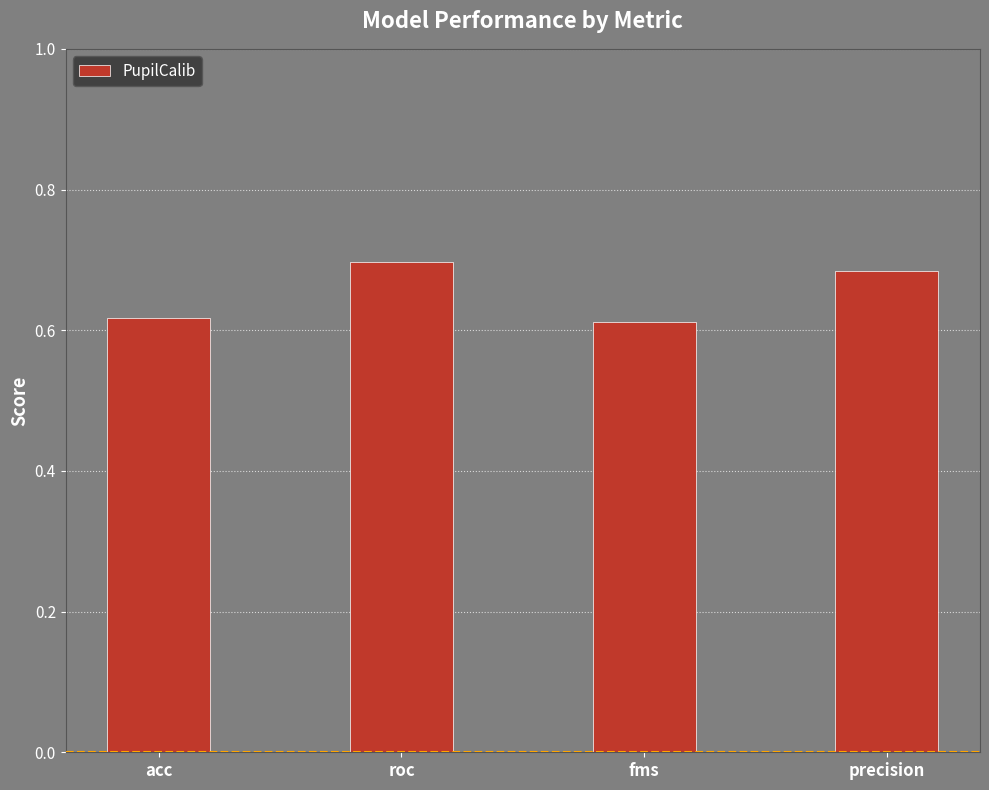

Count the values in the range 0 to 1.

4